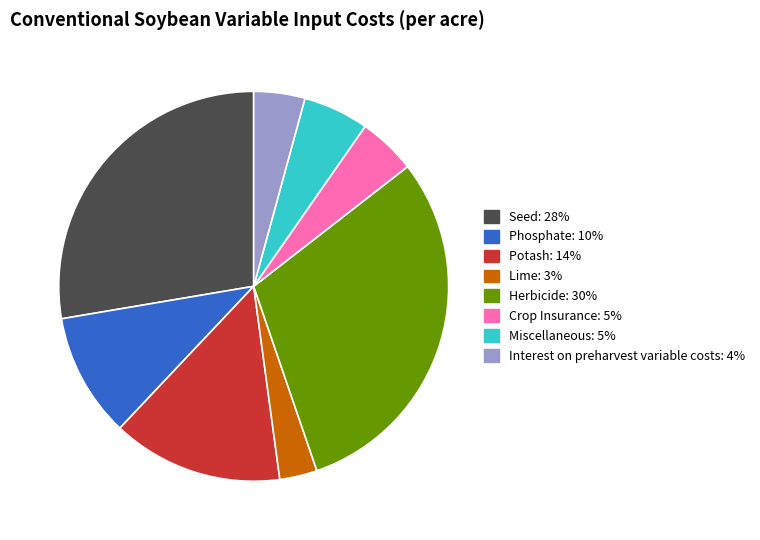

Is Phosphate the majority of the pie?

No